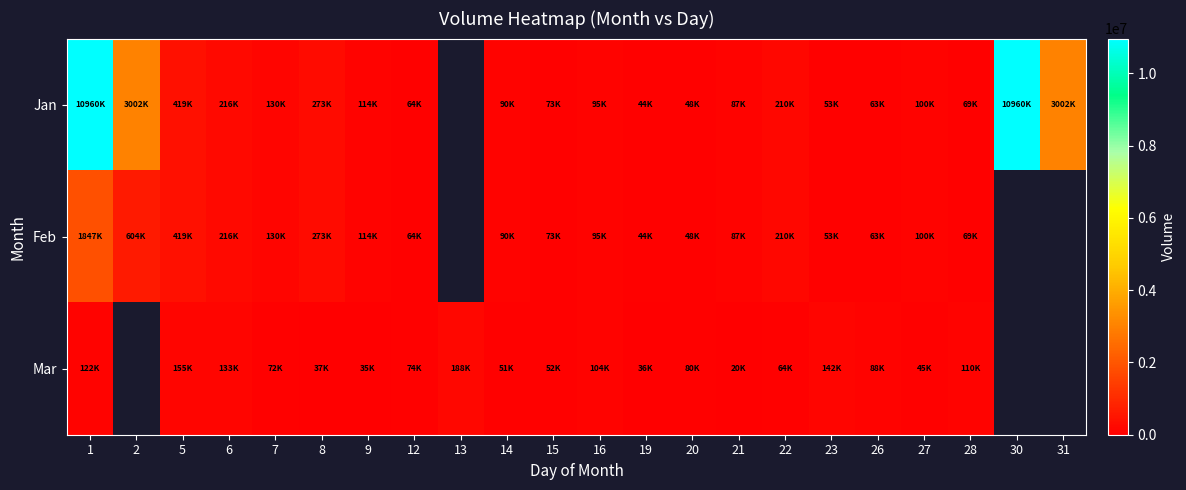

Which label corresponds to the smallest value in the chart?

21